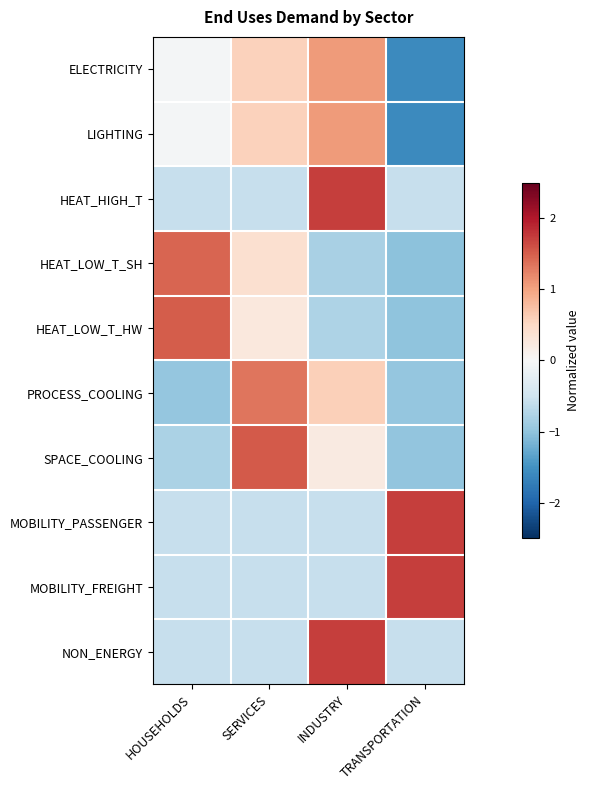

Reading right to left, extract all data points from this chart.

ELECTRICITY: TRANSPORTATION=-1.6	INDUSTRY=1.1	SERVICES=0.6	HOUSEHOLDS=-0.0
LIGHTING: TRANSPORTATION=-1.6	INDUSTRY=1.1	SERVICES=0.6	HOUSEHOLDS=-0.0
HEAT_HIGH_T: TRANSPORTATION=-0.6	INDUSTRY=1.7	SERVICES=-0.6	HOUSEHOLDS=-0.6
HEAT_LOW_T_SH: TRANSPORTATION=-1.0	INDUSTRY=-0.8	SERVICES=0.4	HOUSEHOLDS=1.5
HEAT_LOW_T_HW: TRANSPORTATION=-1.0	INDUSTRY=-0.8	SERVICES=0.3	HOUSEHOLDS=1.5
PROCESS_COOLING: TRANSPORTATION=-1.0	INDUSTRY=0.6	SERVICES=1.3	HOUSEHOLDS=-1.0
SPACE_COOLING: TRANSPORTATION=-1.0	INDUSTRY=0.2	SERVICES=1.5	HOUSEHOLDS=-0.8
MOBILITY_PASSENGER: TRANSPORTATION=1.7	INDUSTRY=-0.6	SERVICES=-0.6	HOUSEHOLDS=-0.6
MOBILITY_FREIGHT: TRANSPORTATION=1.7	INDUSTRY=-0.6	SERVICES=-0.6	HOUSEHOLDS=-0.6
NON_ENERGY: TRANSPORTATION=-0.6	INDUSTRY=1.7	SERVICES=-0.6	HOUSEHOLDS=-0.6